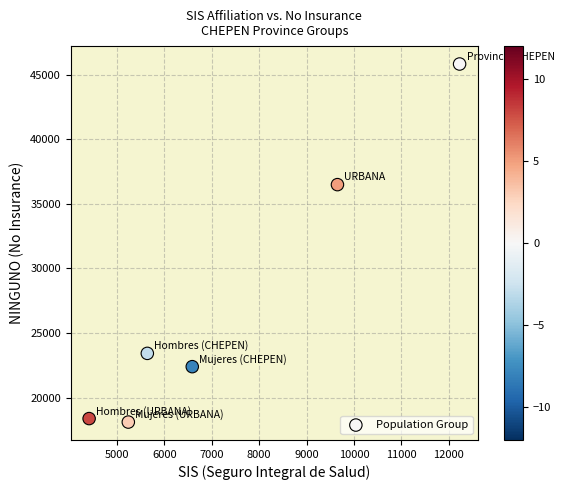

What is the average X value?

7293